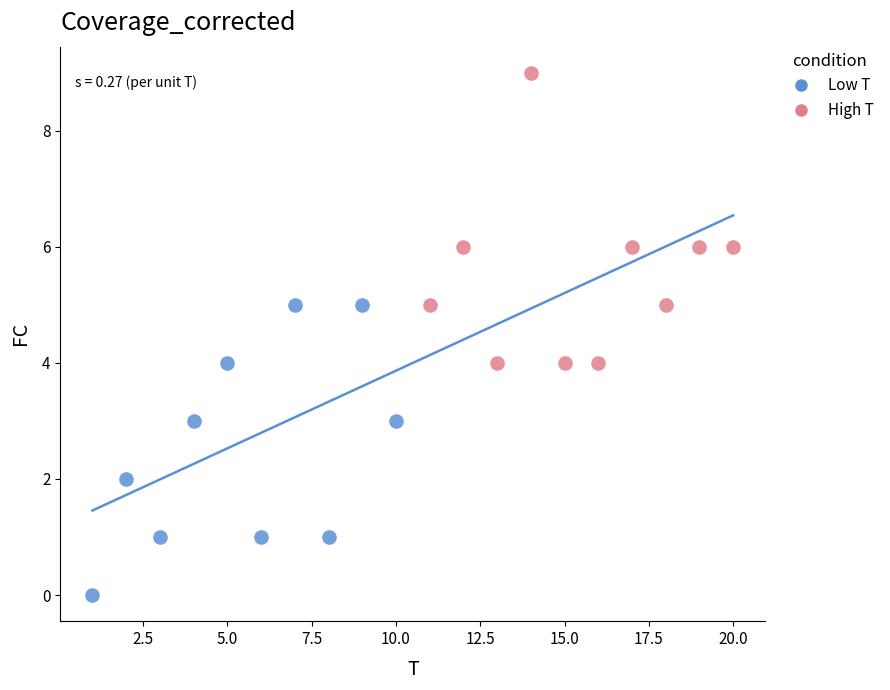

Which series contains the highest Y value?

High T